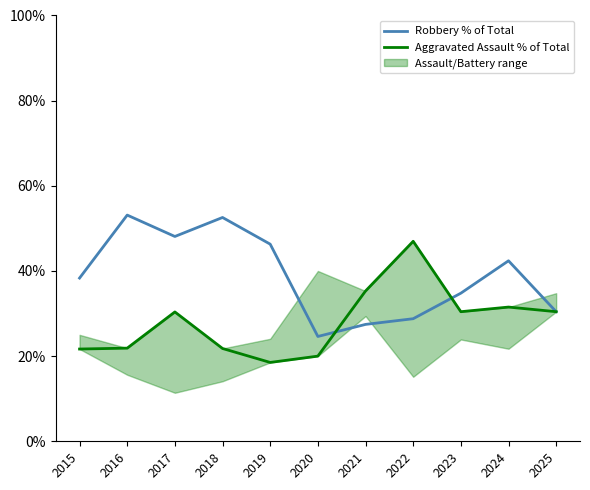

Which series has the largest range (max minus min)?

Robbery % of Total